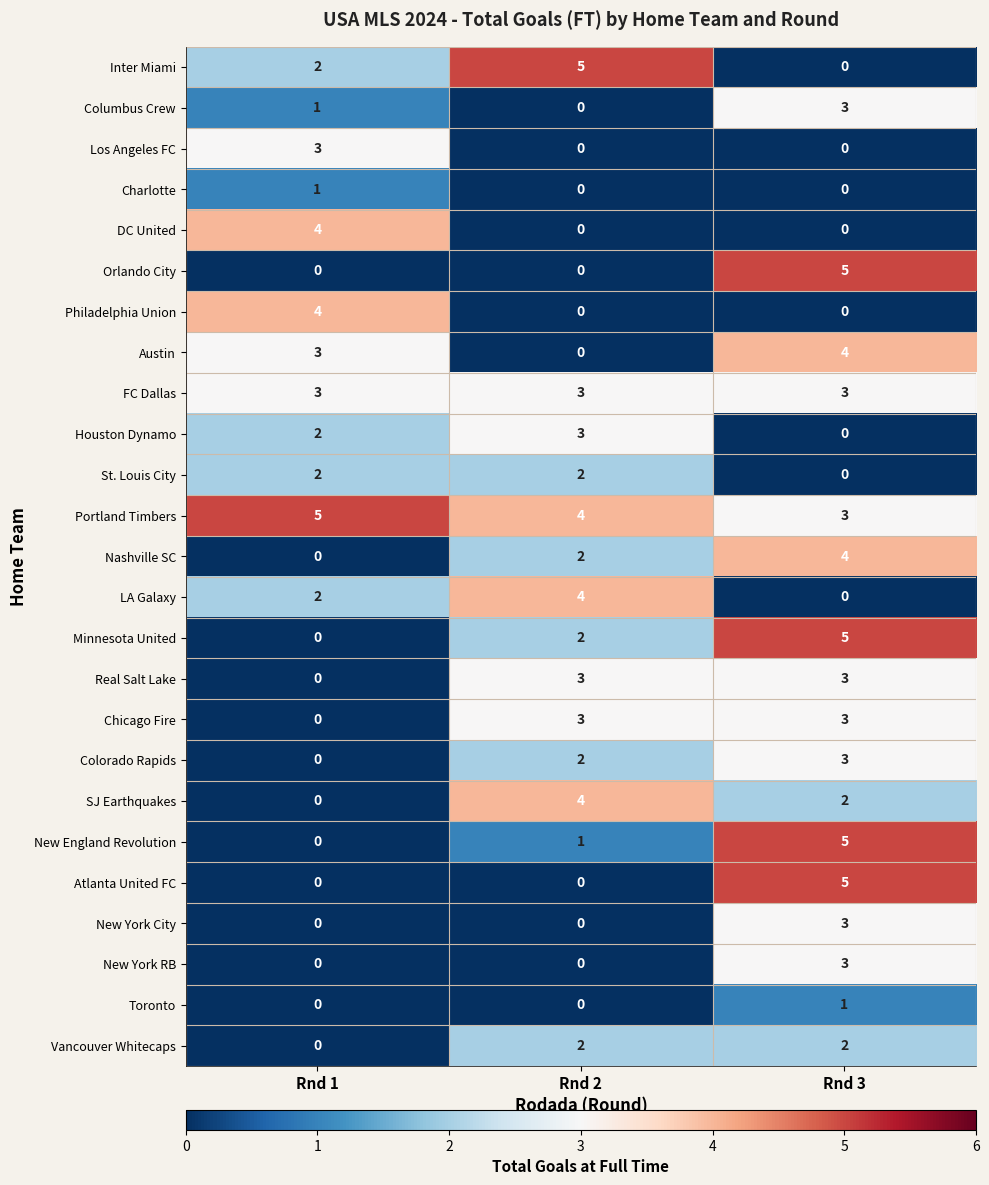

Which category has the lowest value in the St. Louis City series?

Rnd 3